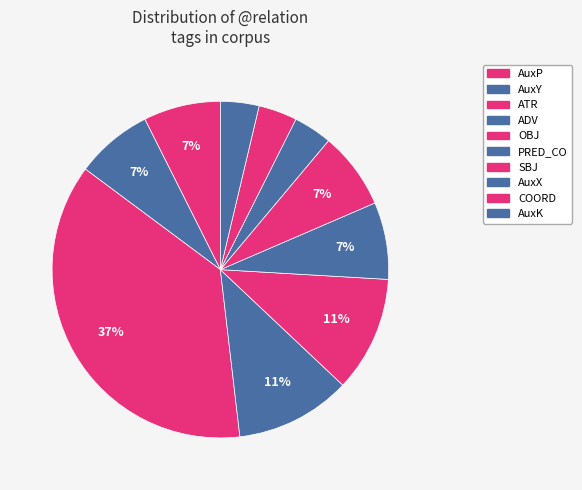

Count the number of slices in the pie.

10